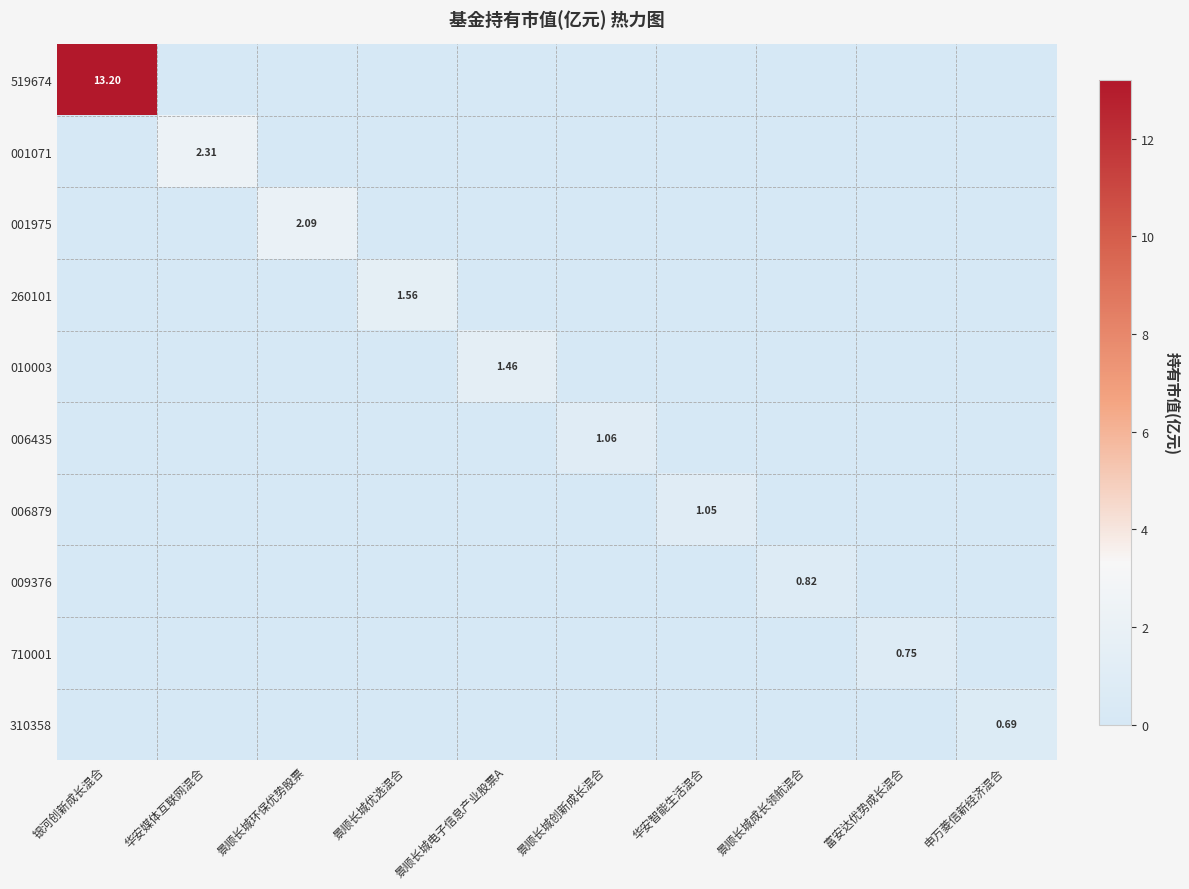

What is the average value of the 010003 series?

0.1